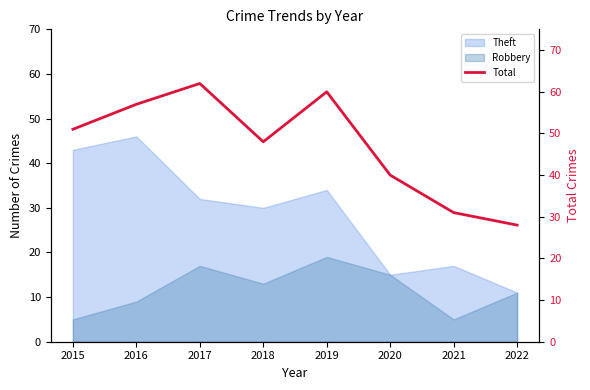

How many interior local valleys (lower than both neighbors) does the data have?

1